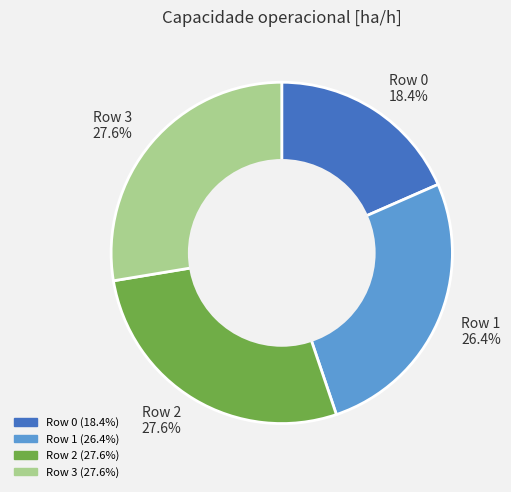

To the nearest percent, what is the difference between the largest and smallest slice percentages?

9%